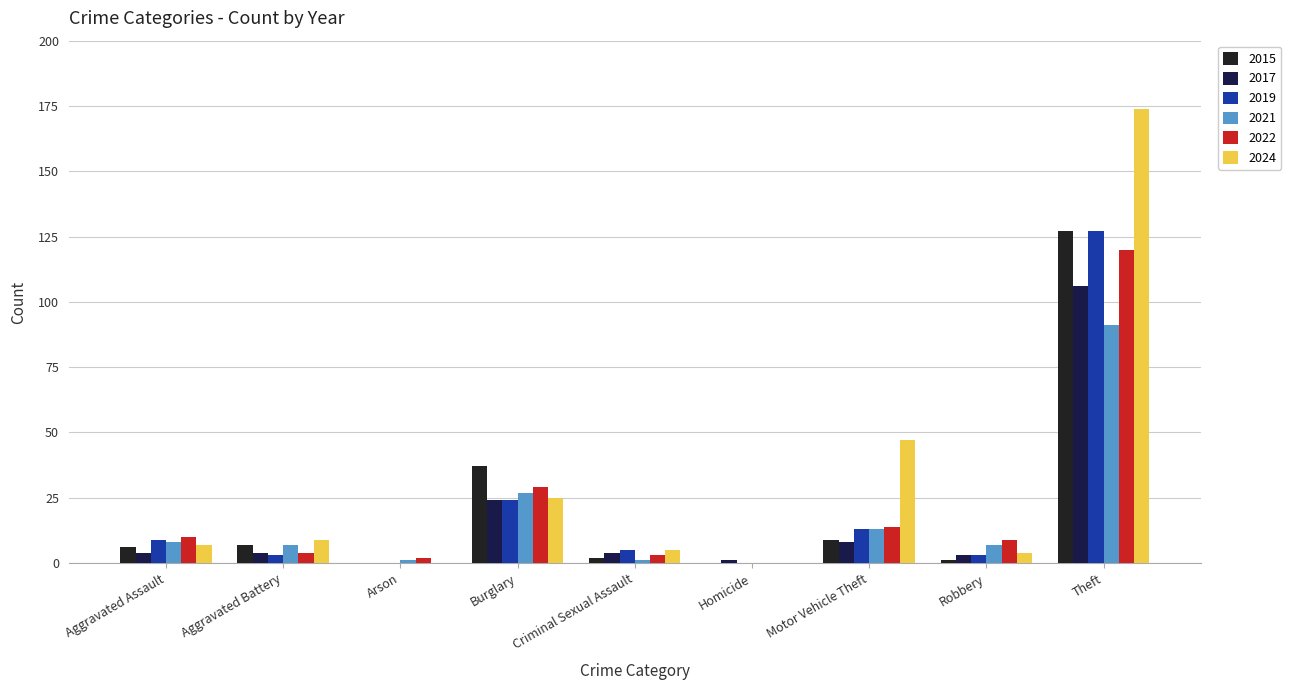

Which category has the highest value in the 2015 series?

Theft